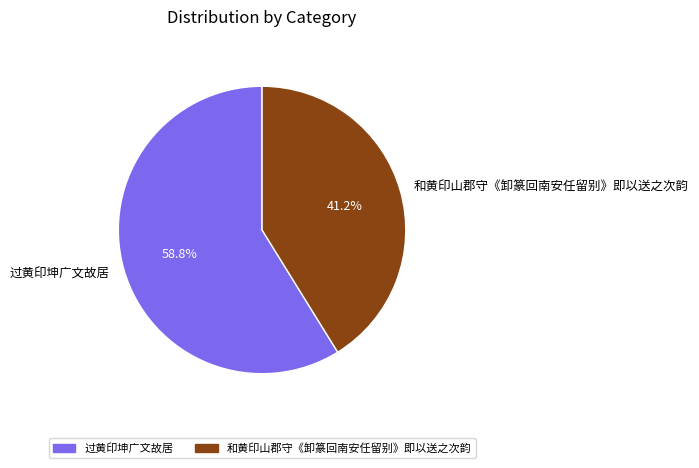

To the nearest percent, what is the average slice percentage?

50%